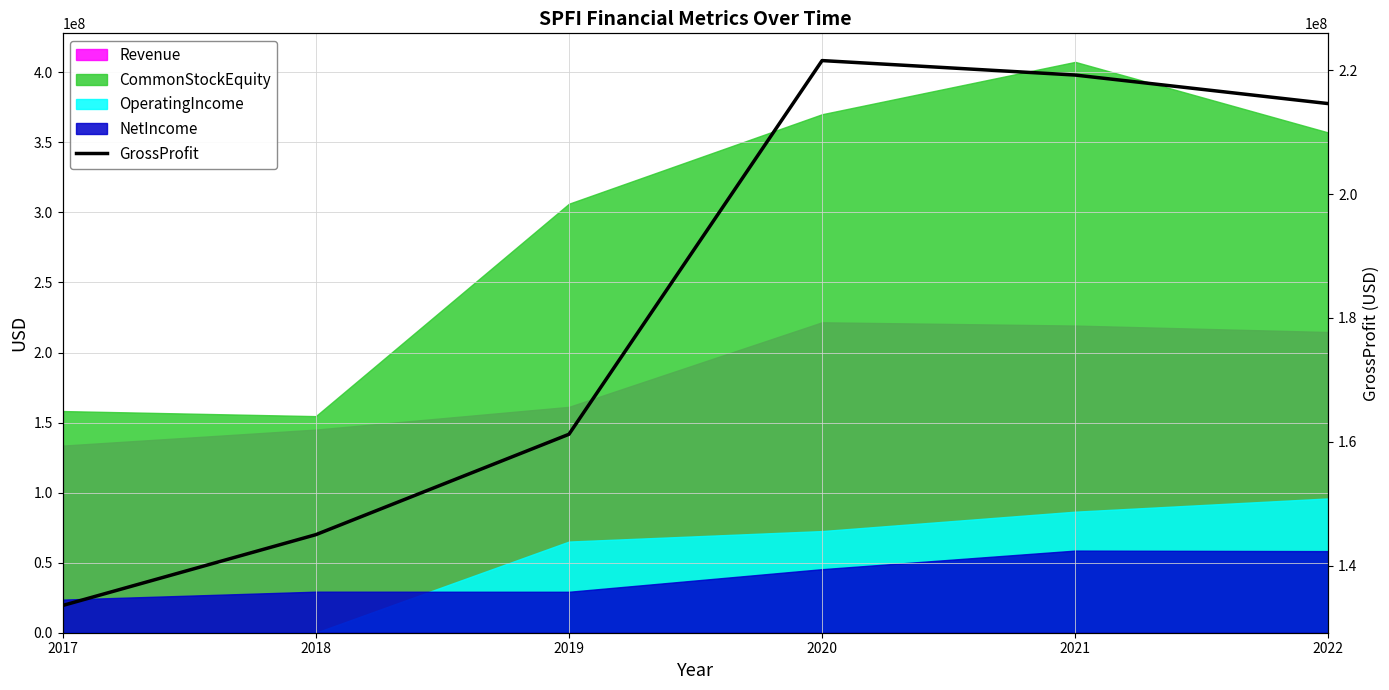

List the labels in order of value, smallest first.

2017, 2018, 2019, 2022, 2021, 2020